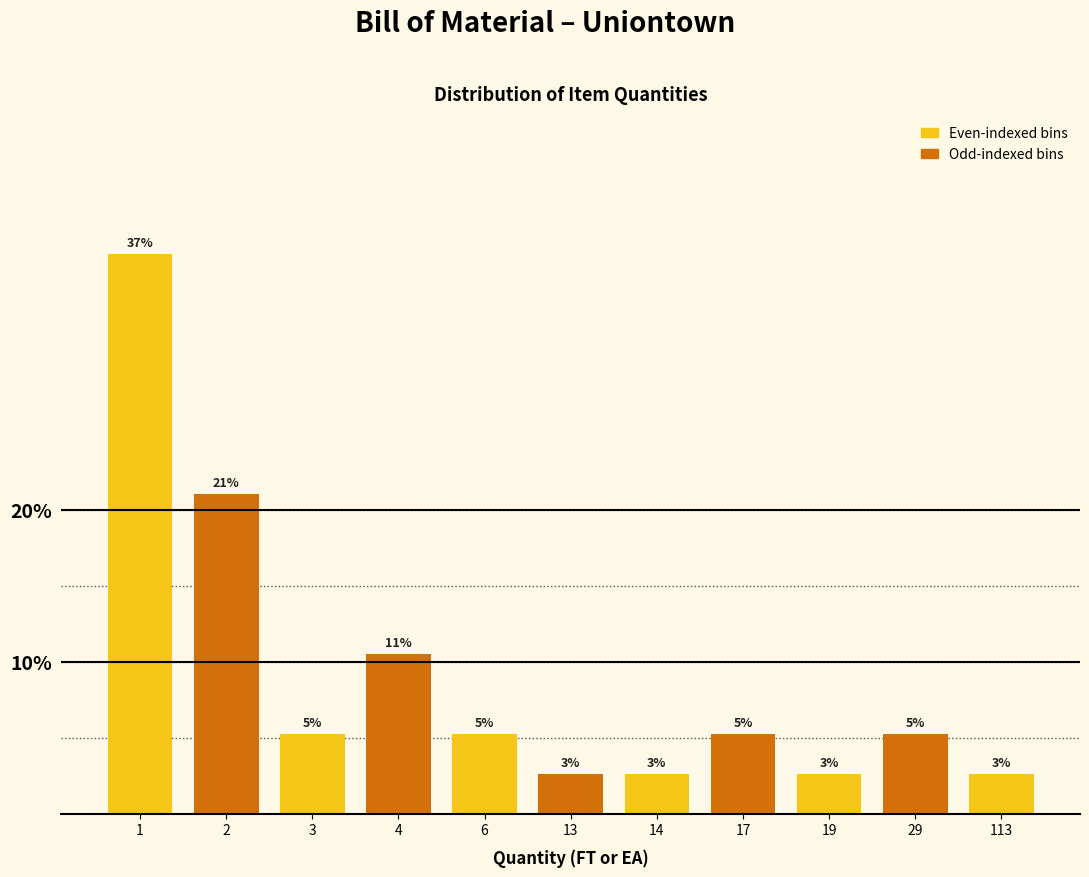

How many bars are there in total?

11